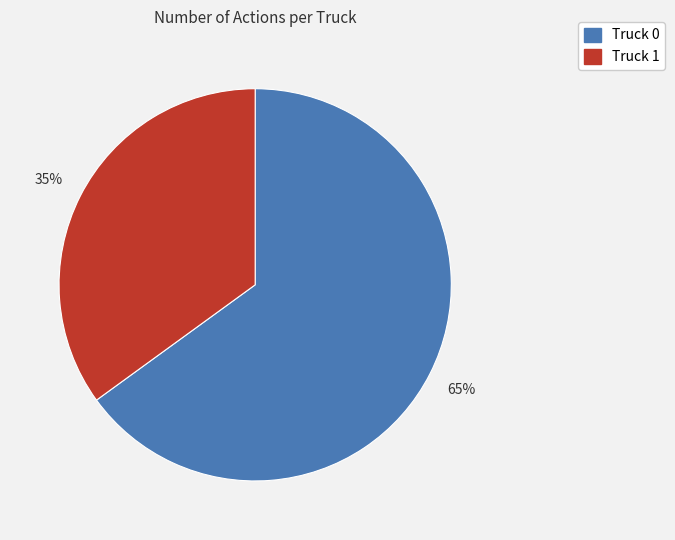

What is the majority slice?

Truck 0